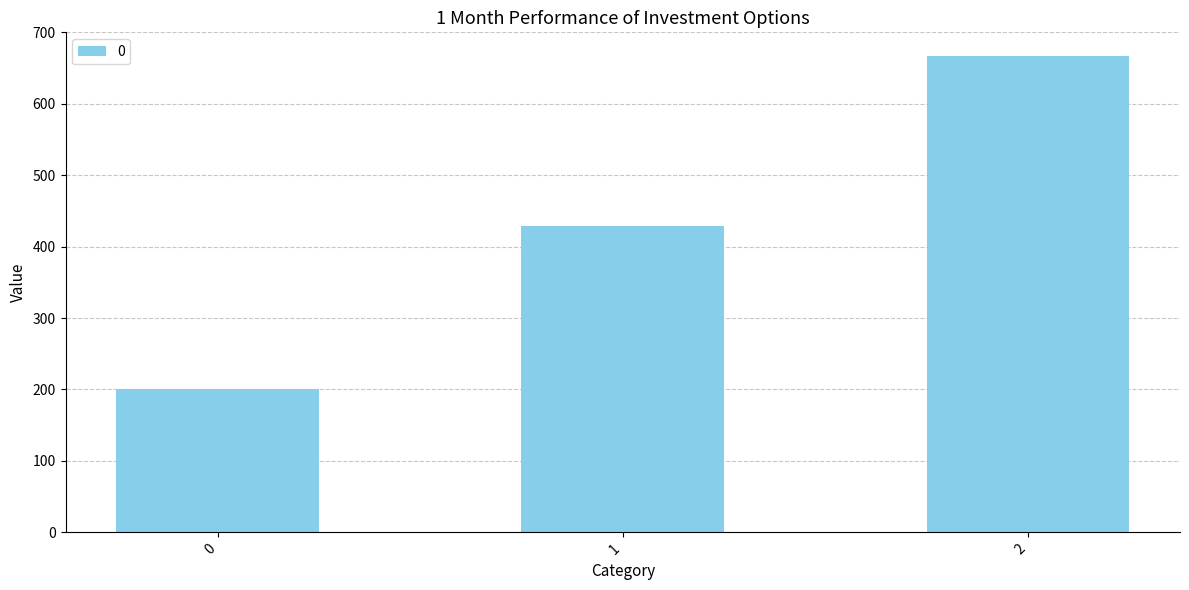

Rank the categories by value from highest to lowest.

2, 1, 0